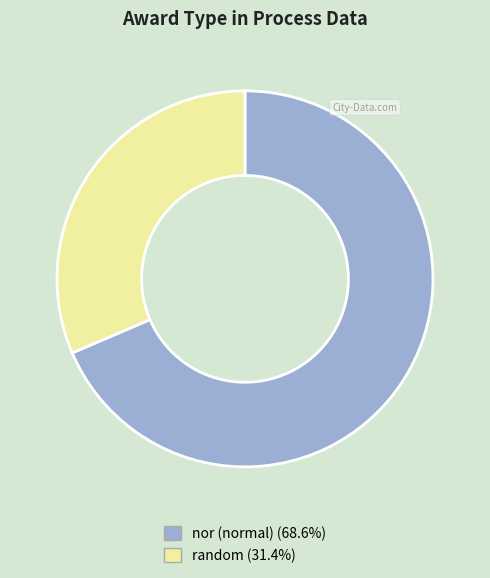

Between random and nor, which is larger?

nor